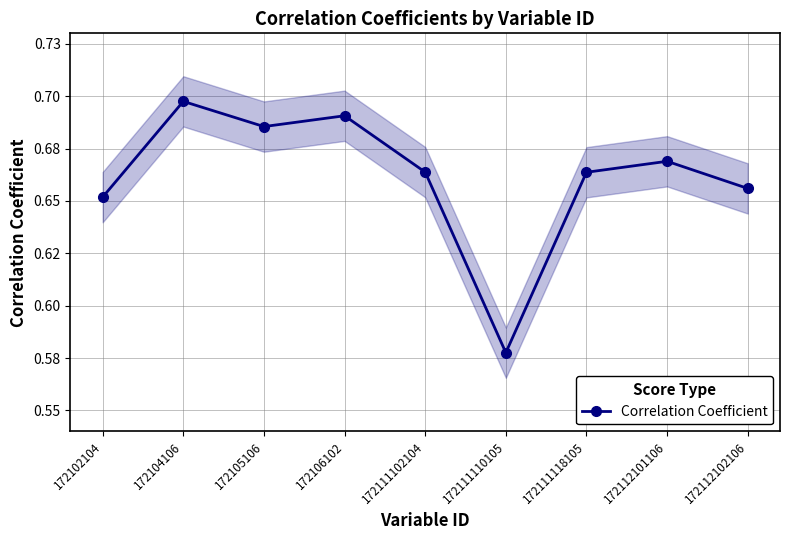

Reading left to right, list all the values displayed in this chart.

172102104=0.7	172104106=0.7	172105106=0.7	172106102=0.7	172111102104=0.7	172111110105=0.6	172111118105=0.7	172112101106=0.7	172112102106=0.7